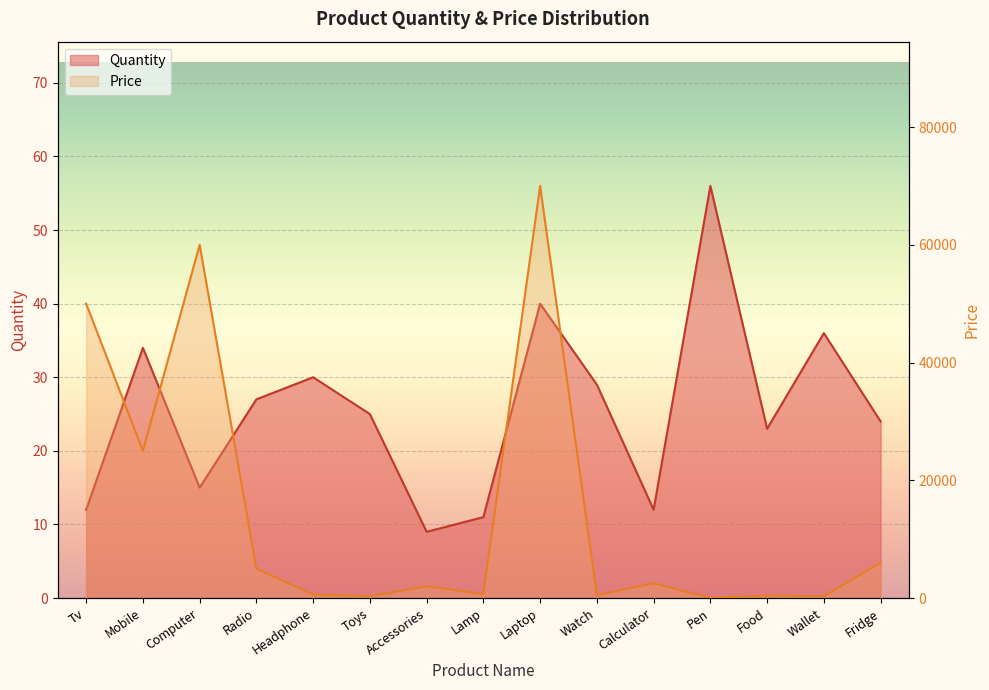

True or false: Price has a value of 15 at Pen.

False